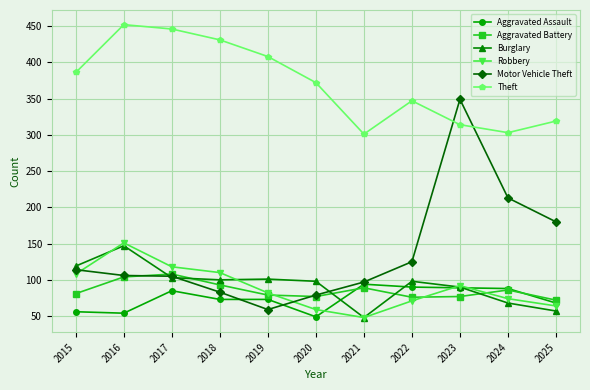

Where is Motor Vehicle Theft nearest to the value 204?

2024